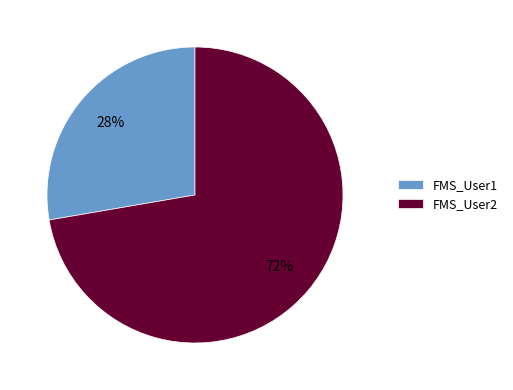

To the nearest percent, what portion does FMS_User2 represent?

72%